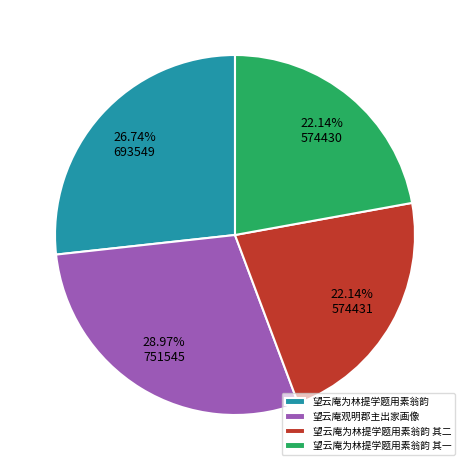

How many segments does this pie chart have?

4